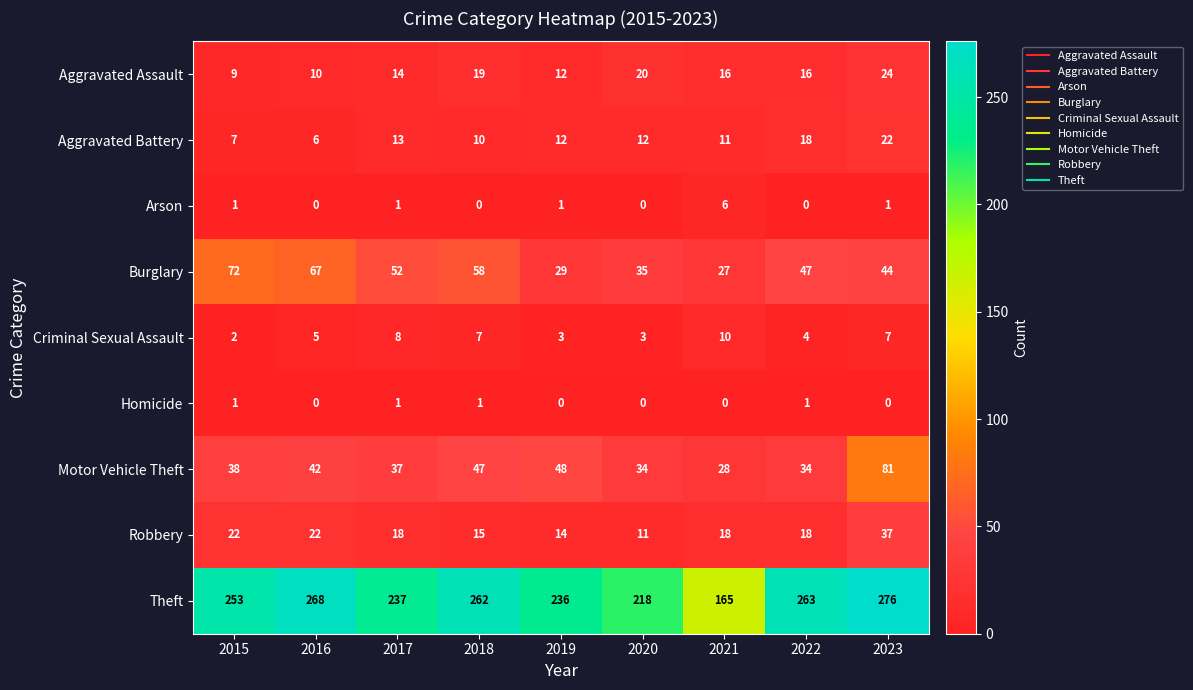

How many values in the Theft series are below 253?

4